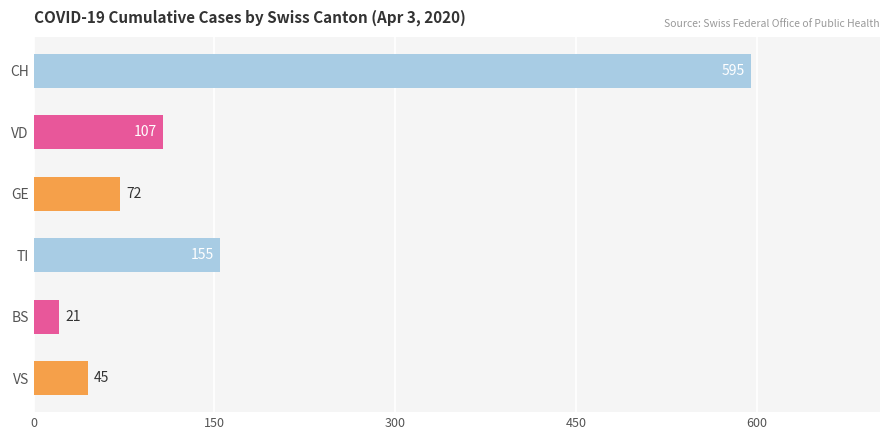

The value at VD is 107. True or false?

True